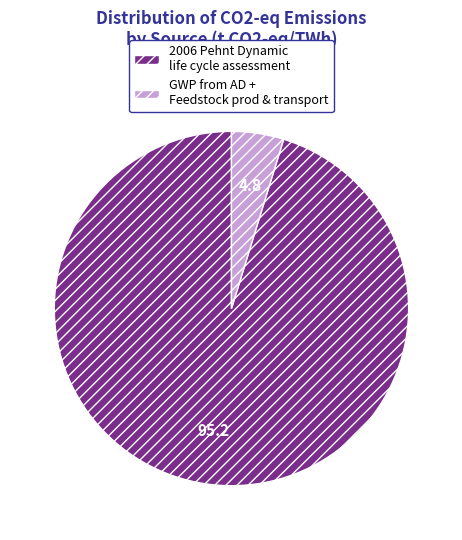

Which category has the smallest portion of the pie?

GWP from AD + Feedstock prod & transport